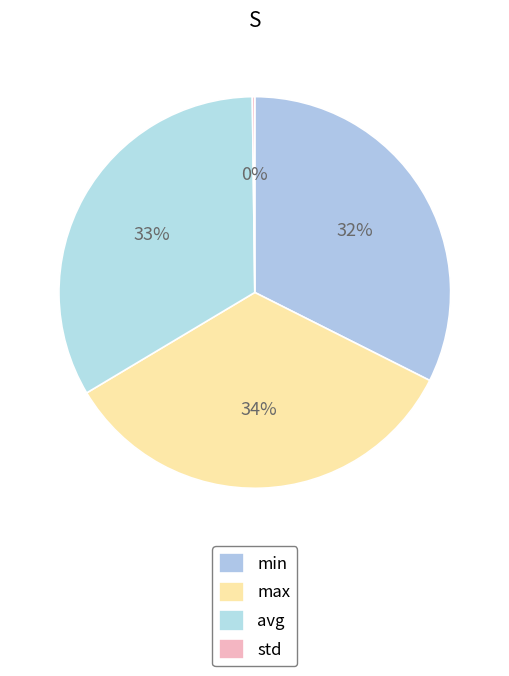

Do std and avg together represent more than half of the pie?

No